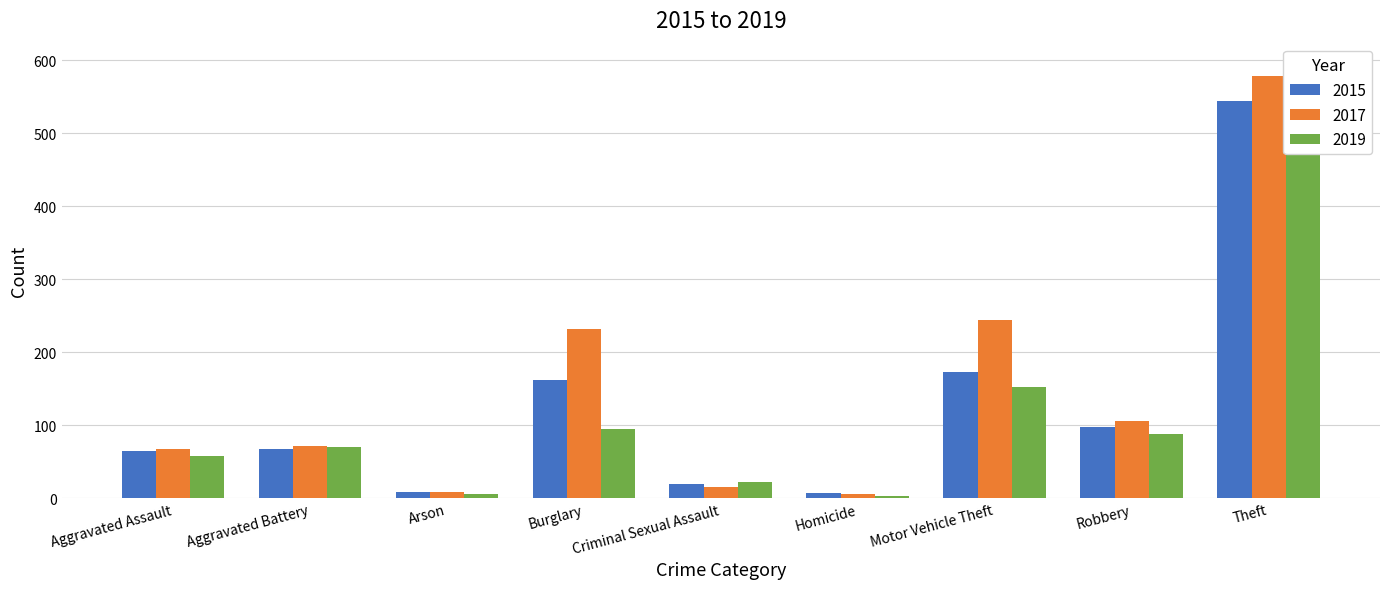

What is the value of the 2017 bar at the 5th from the left?

15